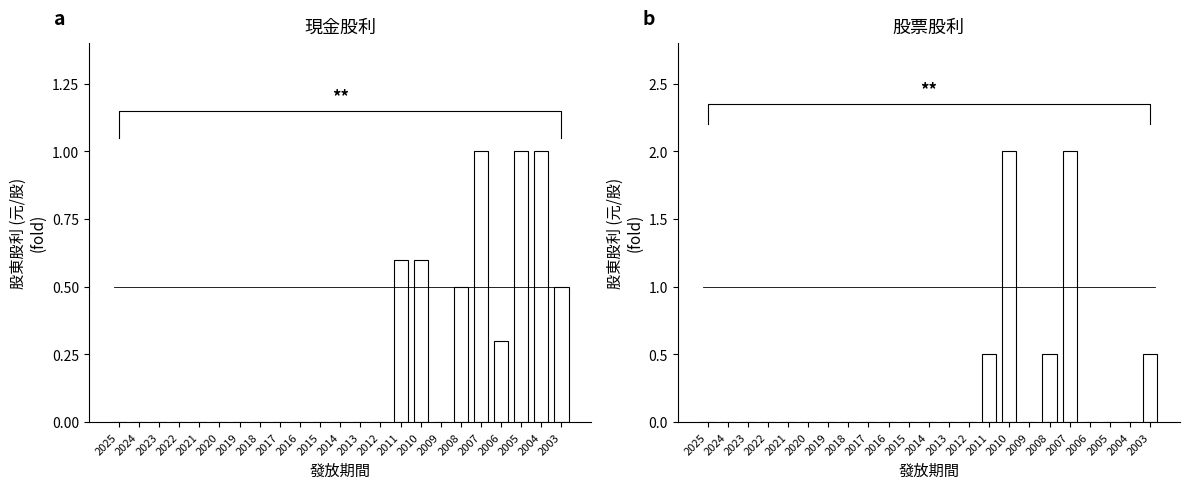

What value does the 現金股利 series have at 2003?

0.5